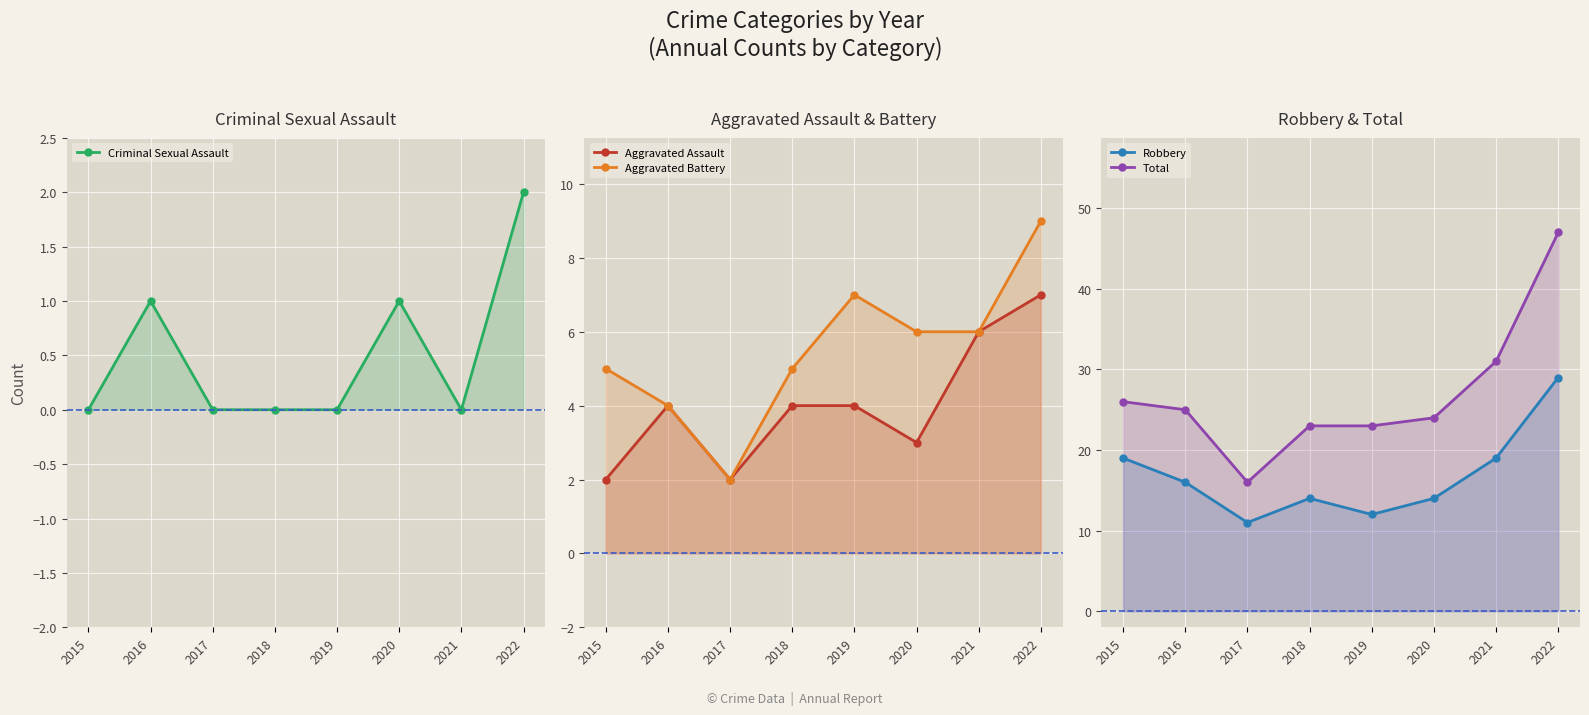

Which series has the largest total across all categories?

Total